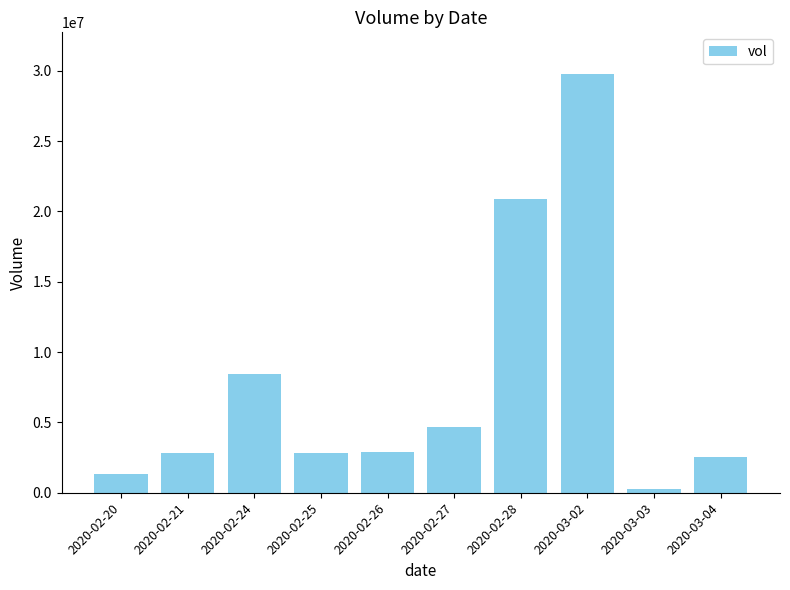

What is the change in value from 2020-02-24 to 2020-03-03?

-8175100